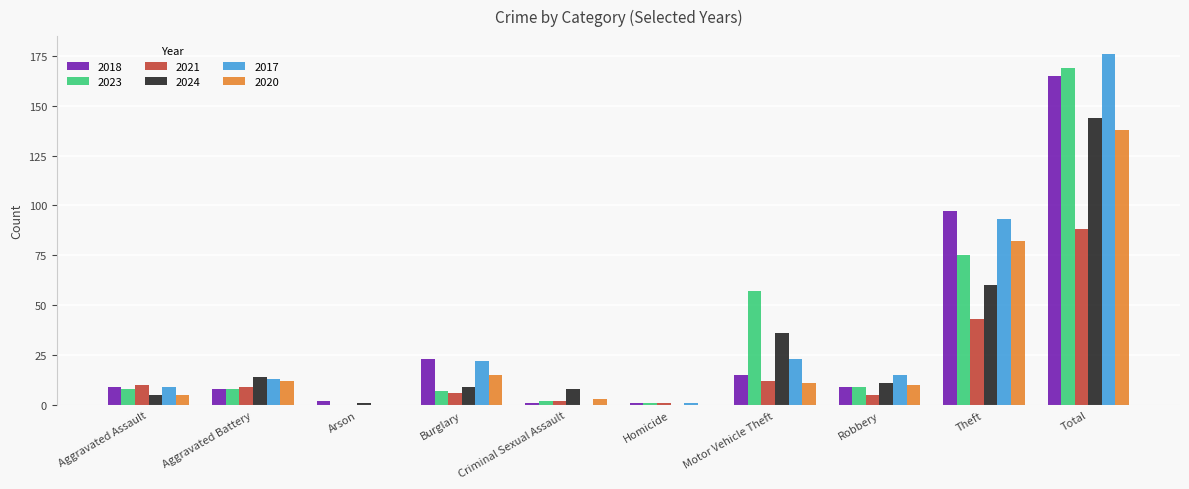

What is the maximum value shown in the chart?

176